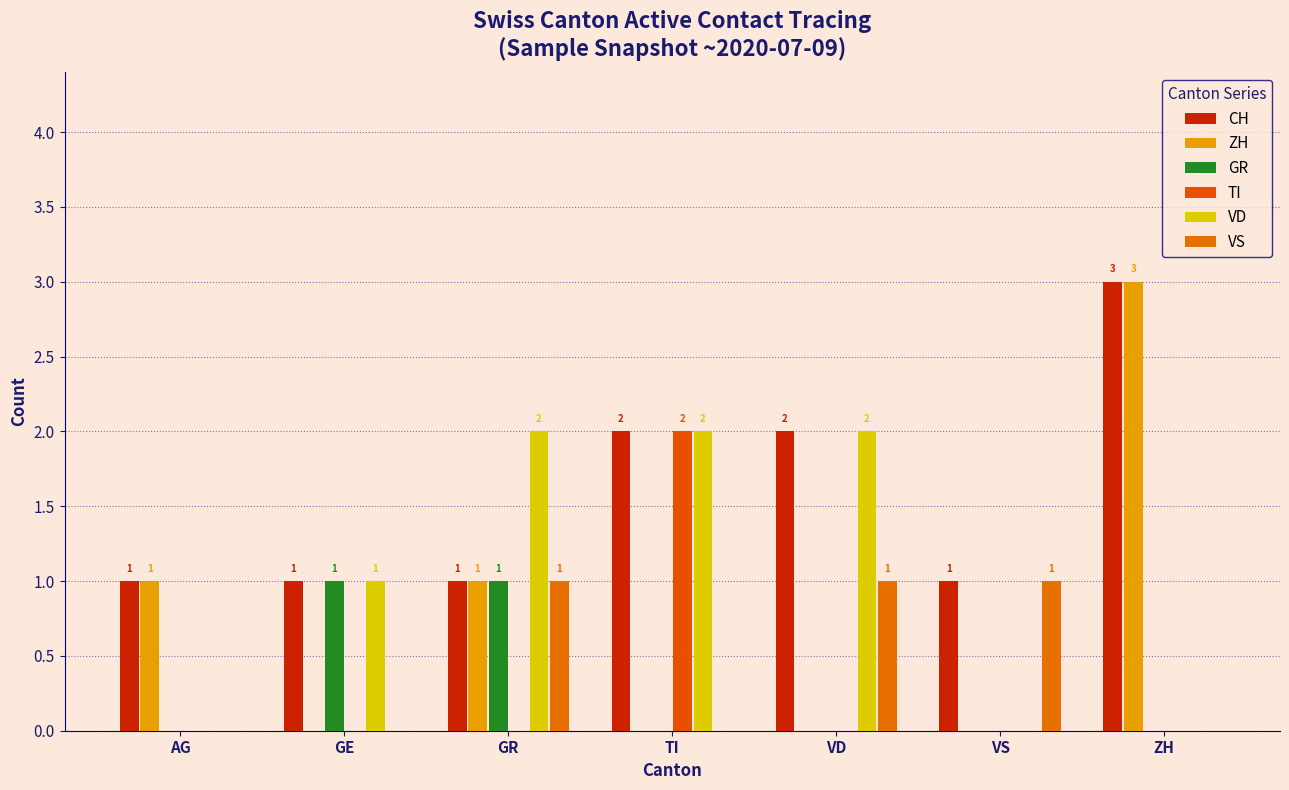

Is the value of CH at TI greater than the value of VS at ZH?

Yes